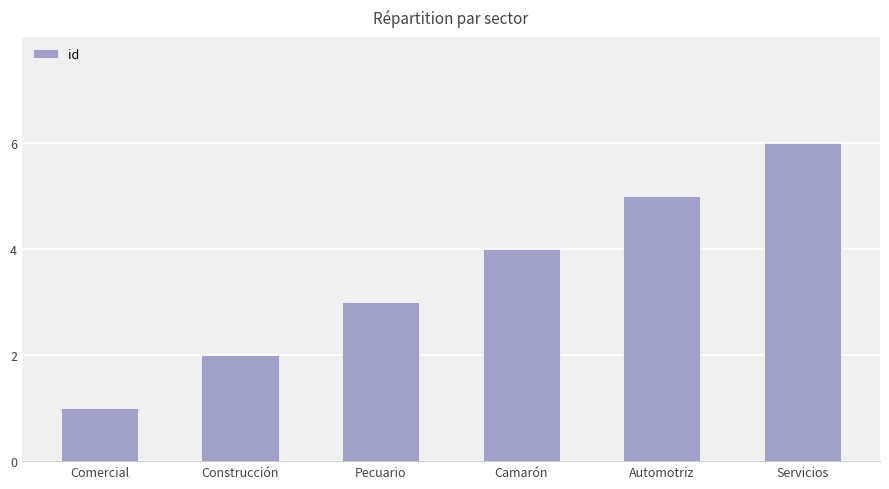

Is it true that the value at Comercial is 1?

True